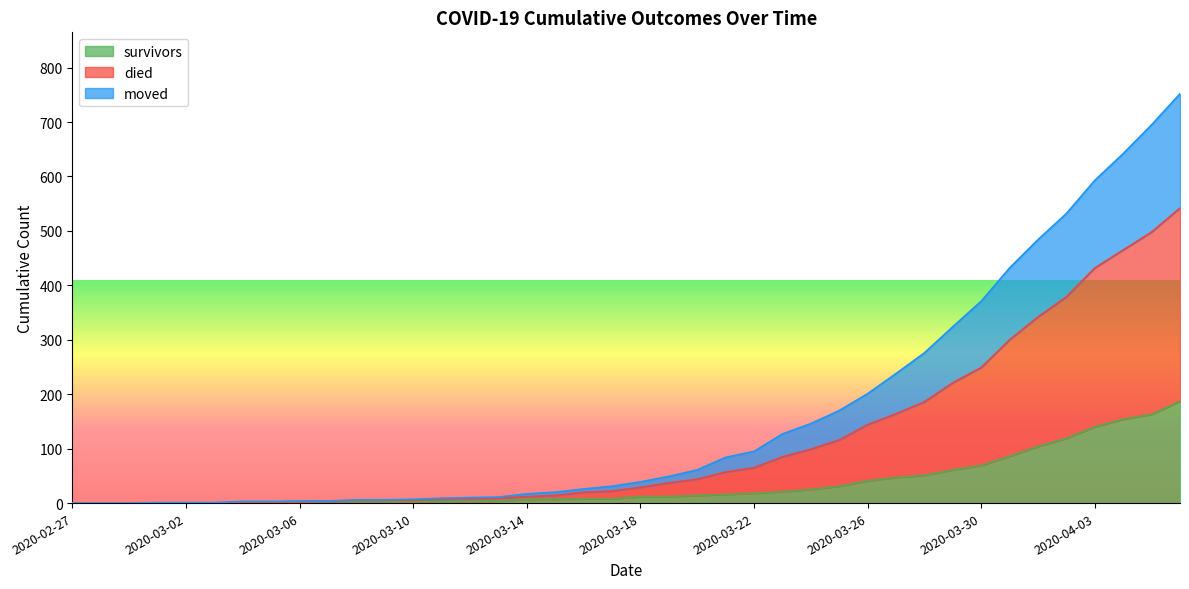

What is the highest value of the survivors series?

187